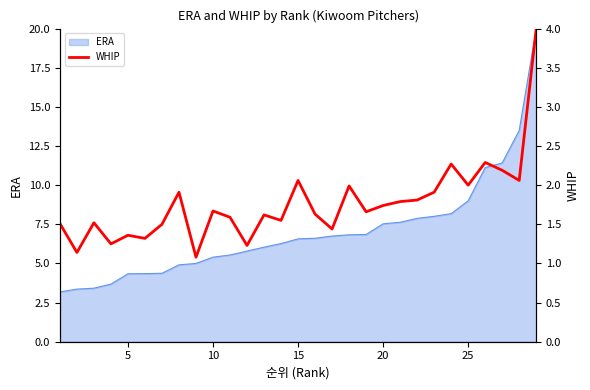

What is the lowest value of the ERA series?

3.2